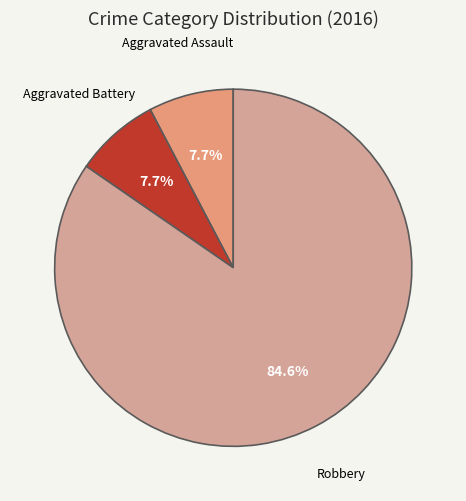

Is Robbery the majority of the pie?

Yes